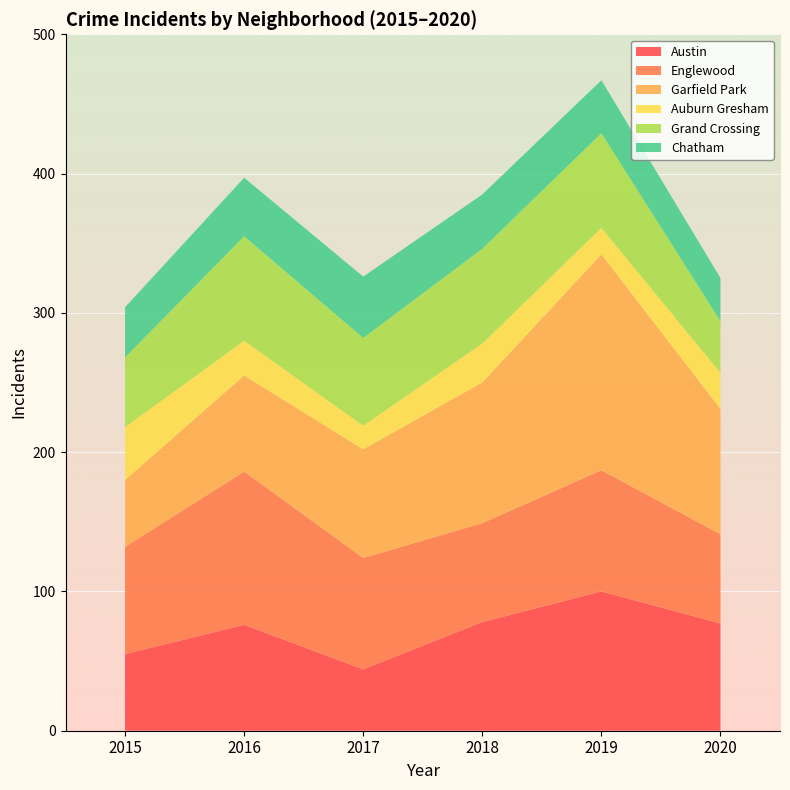

Reading right to left, extract all data points from this chart.

Austin: 77	100	78	44	76	55
Englewood: 64	87	71	80	110	77
Garfield Park: 90	155	101	78	69	48
Auburn Gresham: 26	19	28	17	25	38
Grand Crossing: 37	68	68	63	75	50
Chatham: 31	38	39	44	42	36